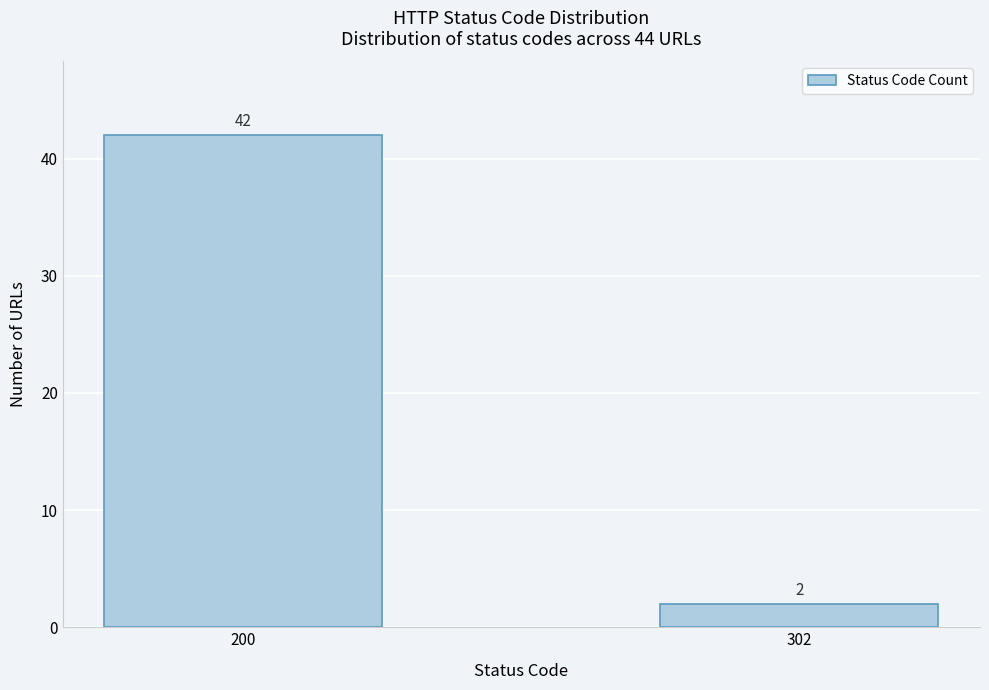

Reading right to left, transcribe all the data shown in this chart.

2	42